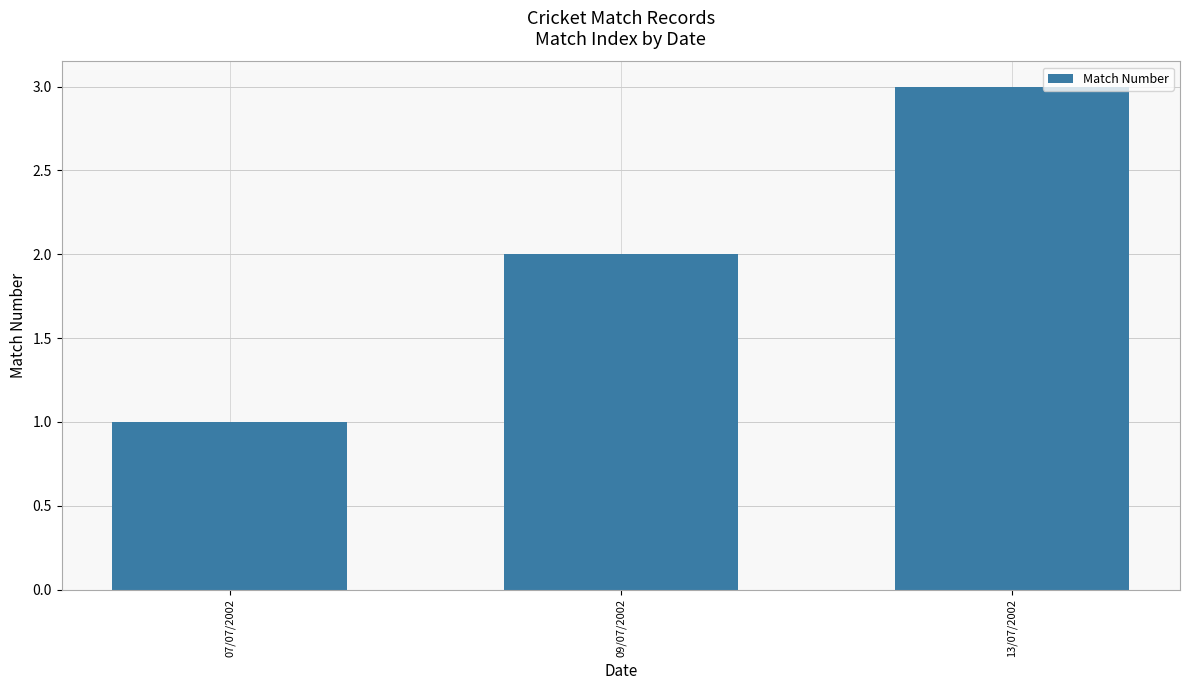

List the labels in order of value, largest first.

13/07/2002, 09/07/2002, 07/07/2002